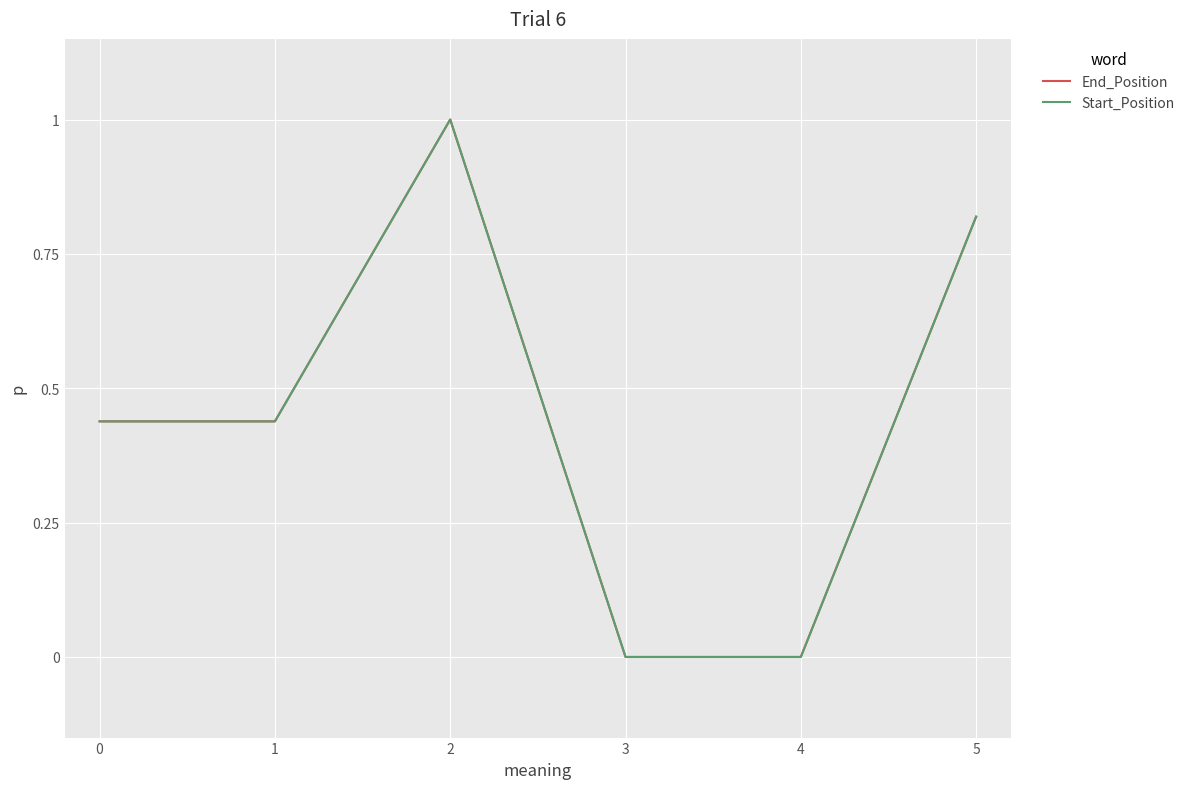

What is the greatest value displayed?

1.0